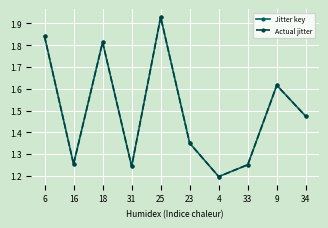

Which series has the largest total across all categories?

Jitter key